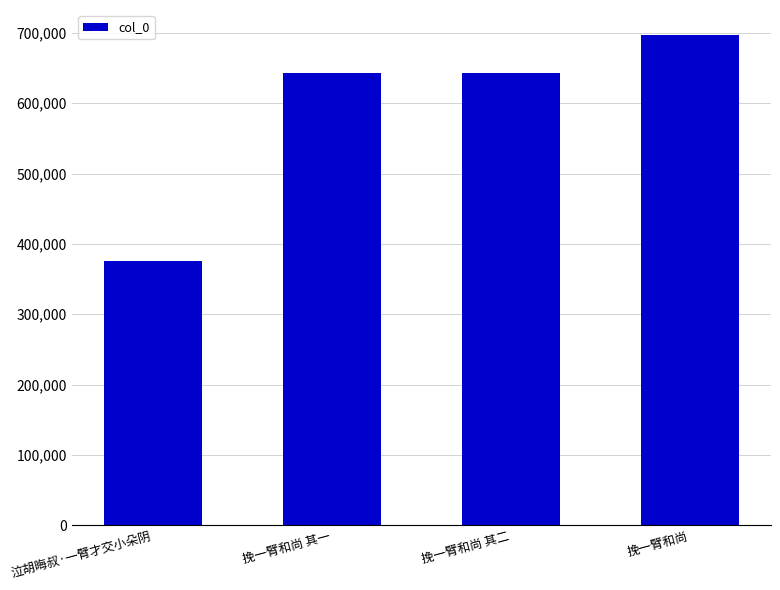

Are the bars grouped side by side (vs. stacked)?

No